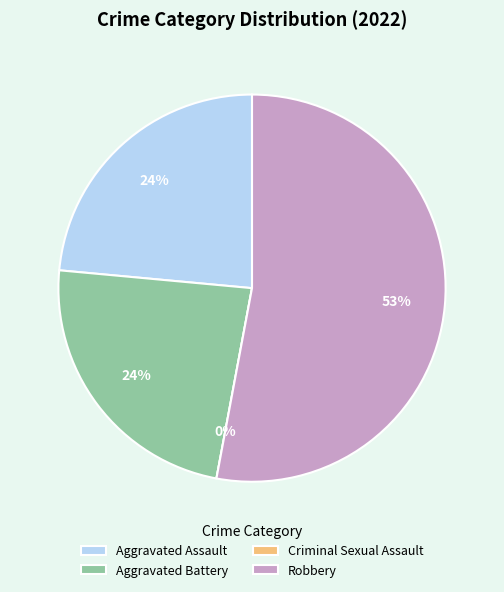

What percentage do Robbery and Criminal Sexual Assault together represent?

52.9%